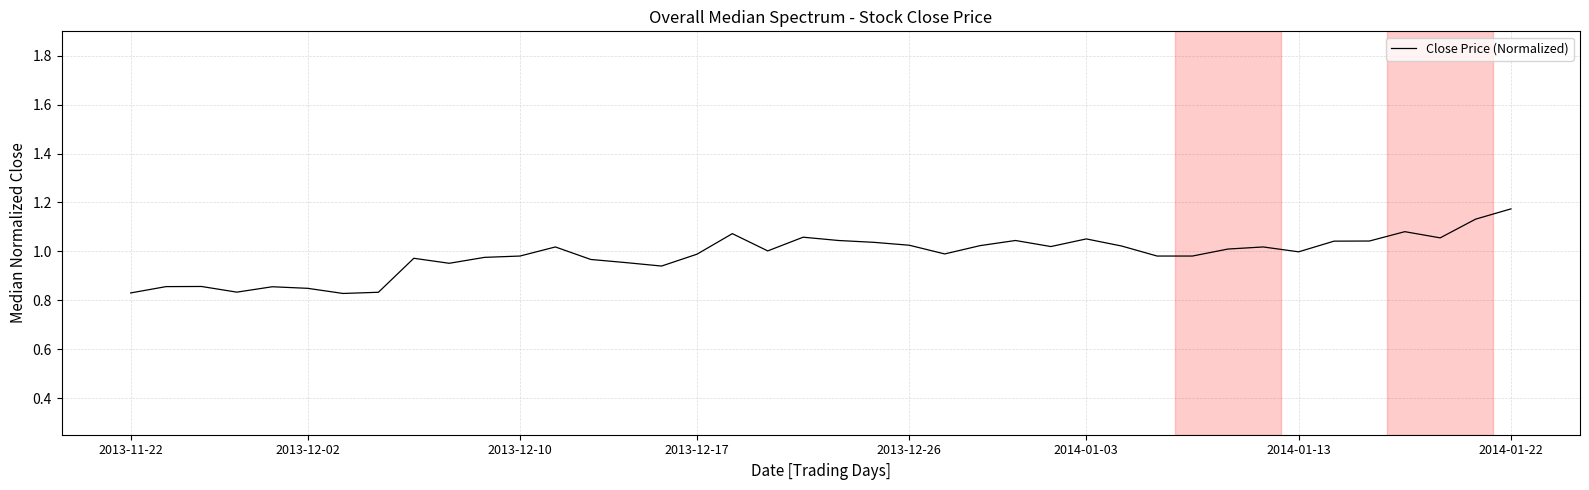

What is the difference between the maximum and minimum values?

0.3